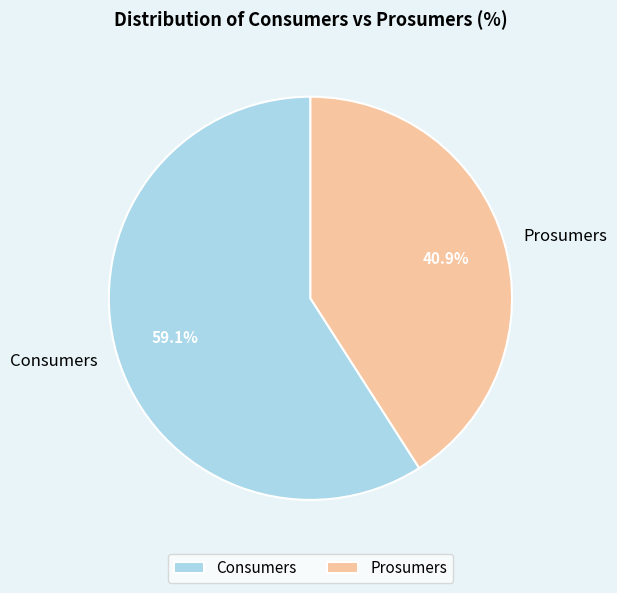

Rank the categories by value from lowest to highest.

Prosumers, Consumers